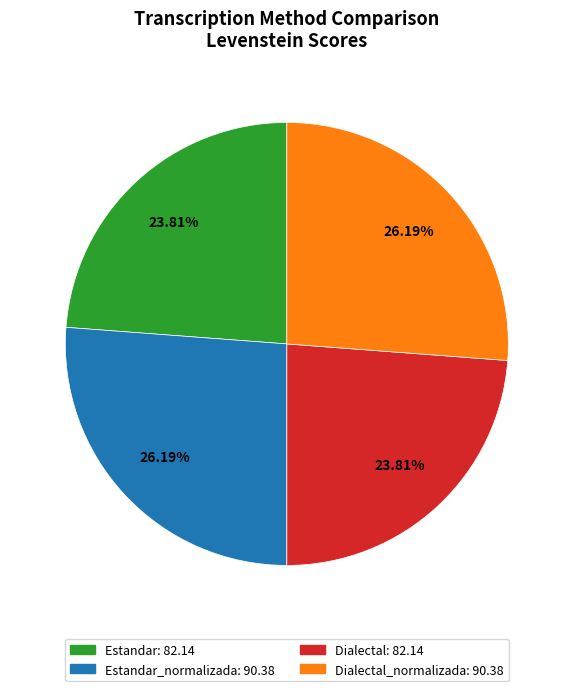

Is there any slice that represents more than half of the pie?

No